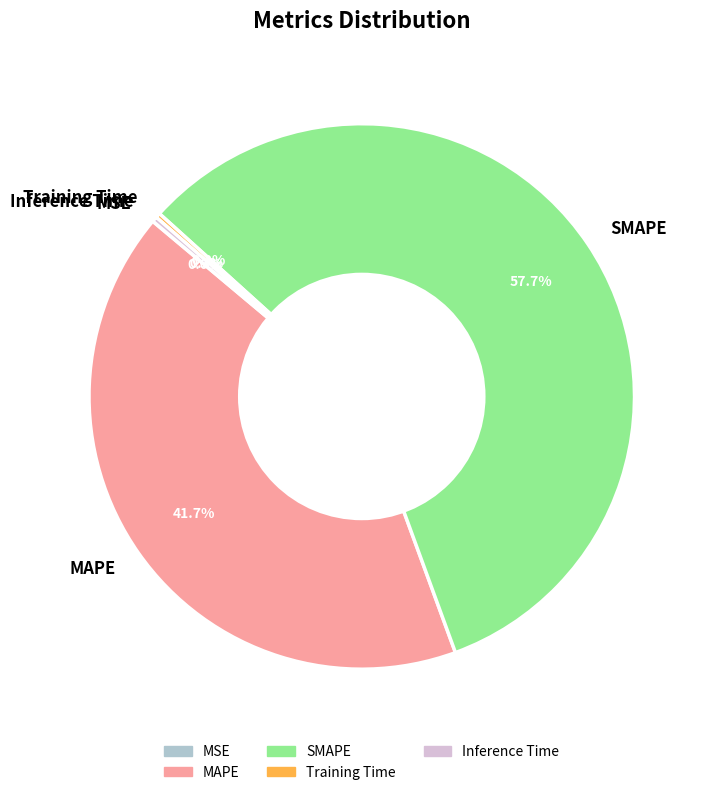

Which category has the biggest portion of the pie?

SMAPE